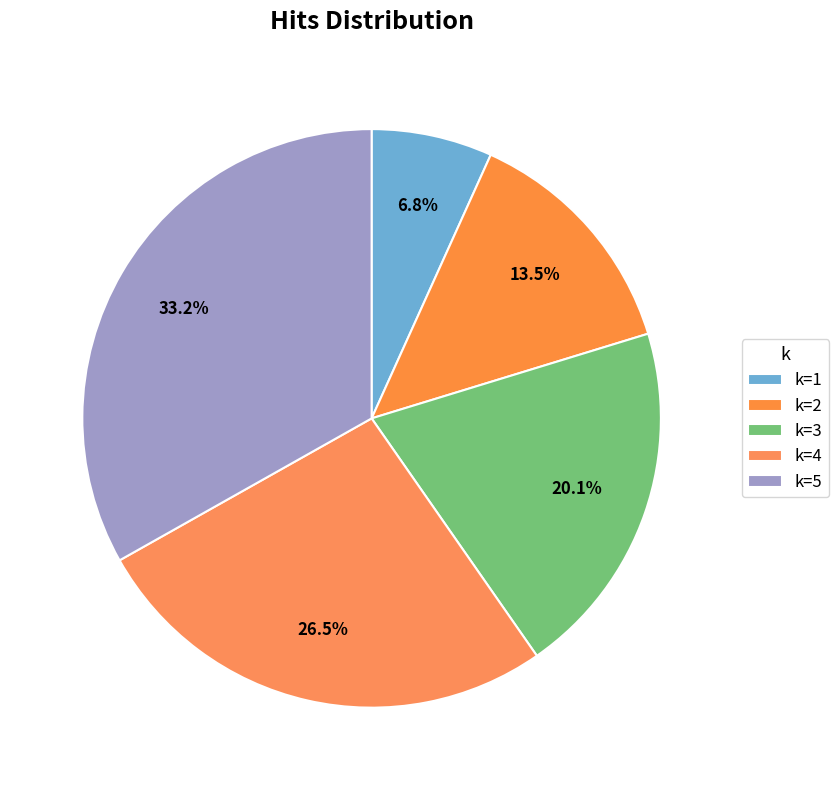

Which slice is the smallest?

1